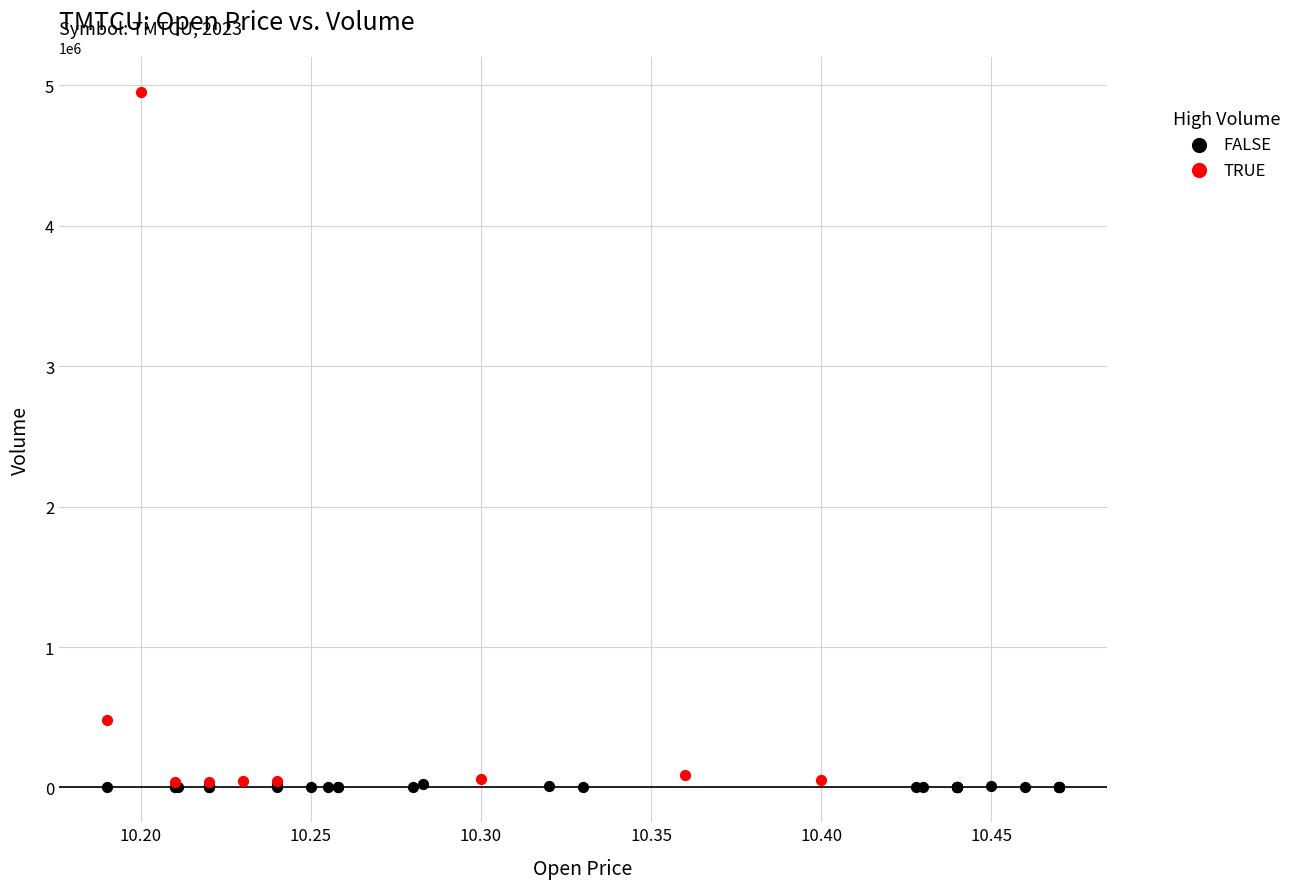

Which series contains the highest Y value?

TRUE